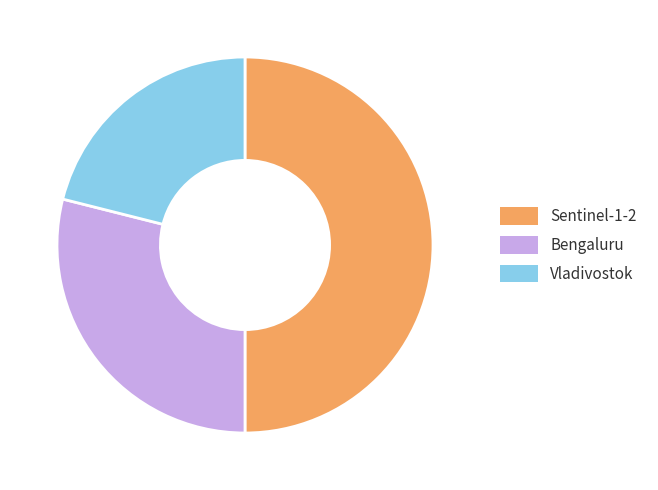

Rank the categories by value from highest to lowest.

Sentinel-1-2, Bengaluru, Vladivostok